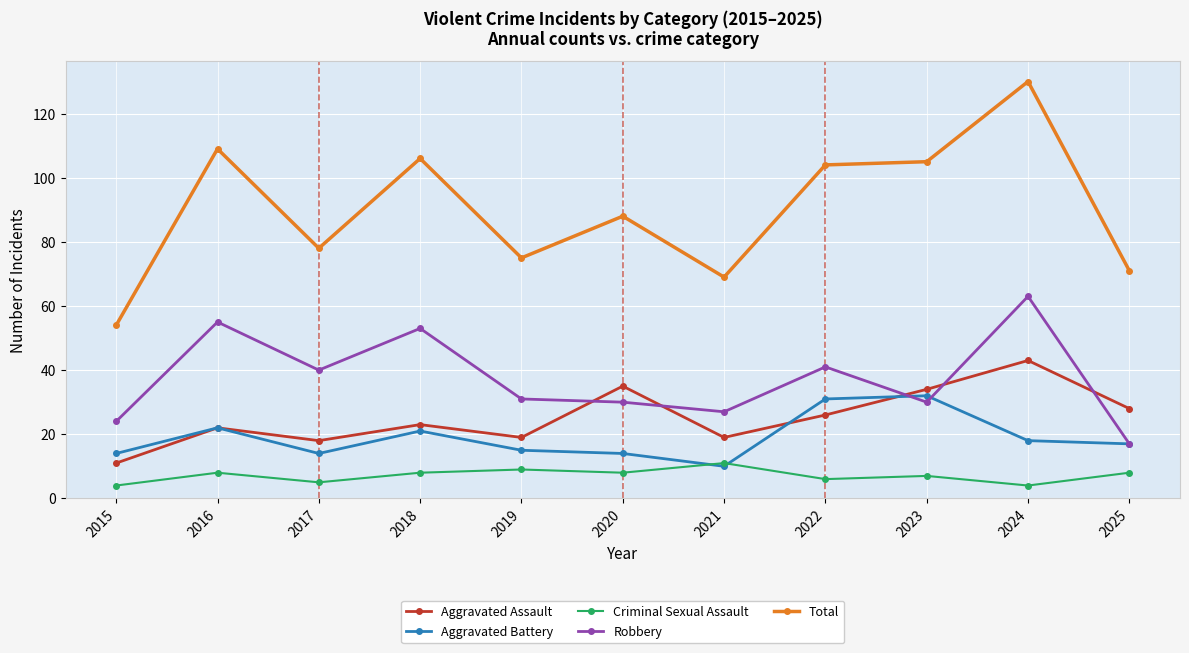

What is the total value across all series at 2025?

141